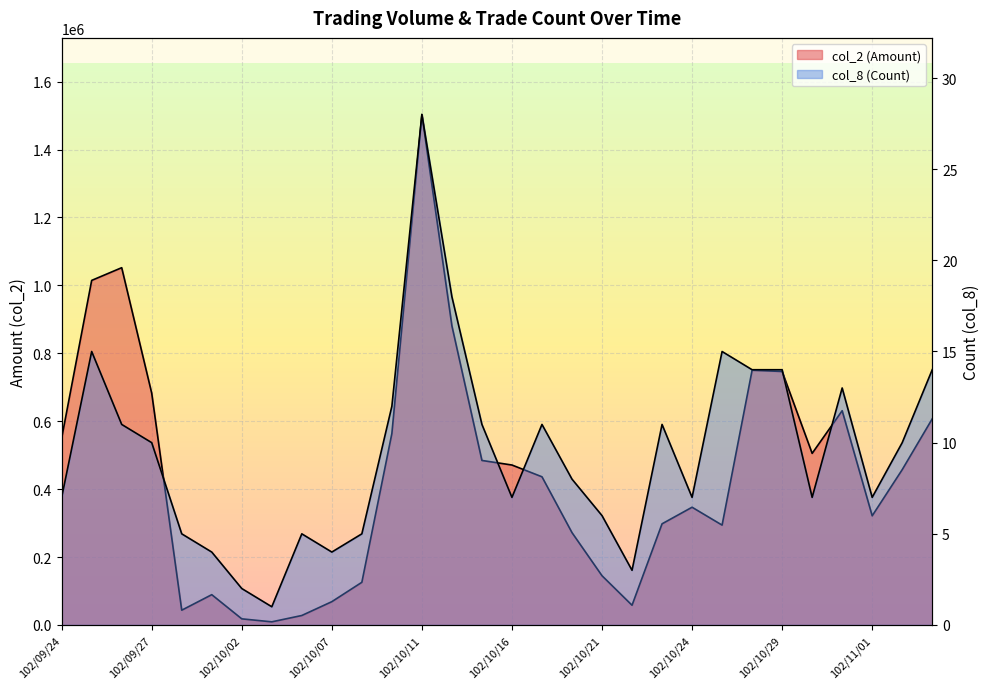

How many series are shown in this chart?

2